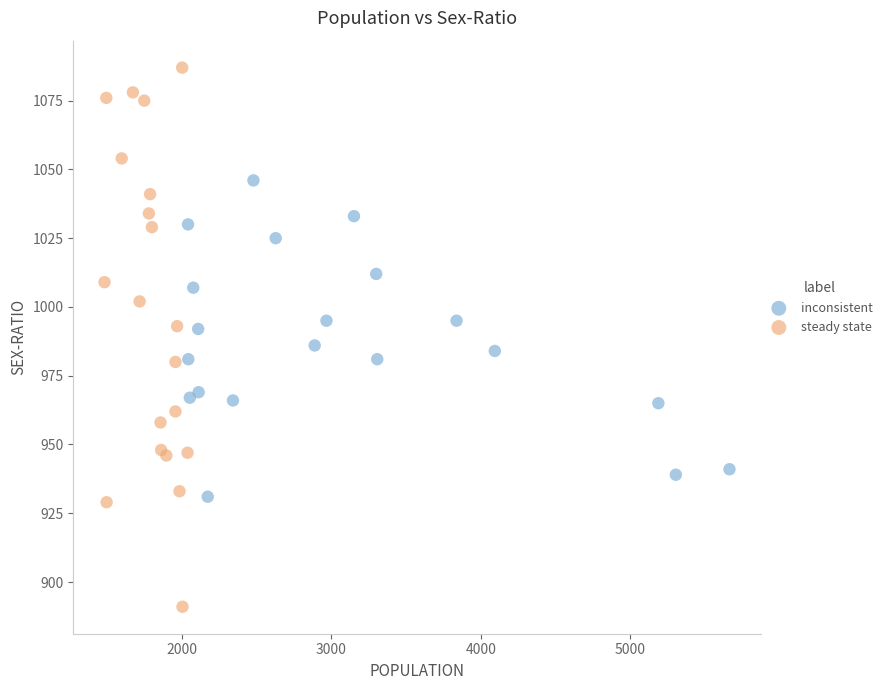

Which series has the widest spread of Y values?

steady state